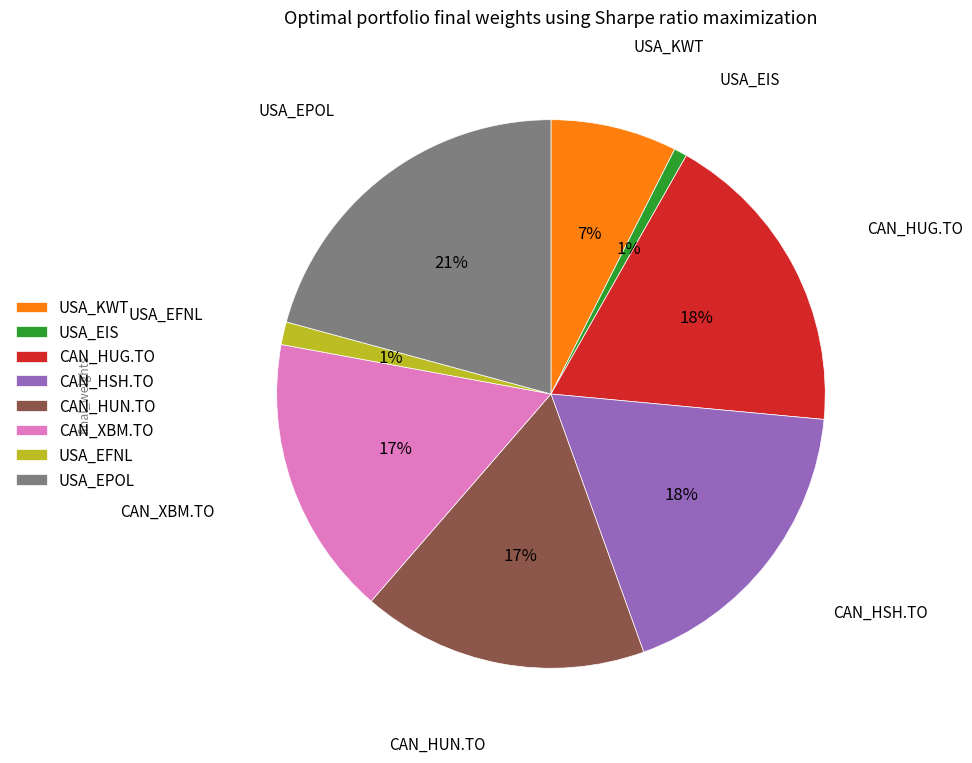

Which category has the biggest portion of the pie?

USA_EPOL